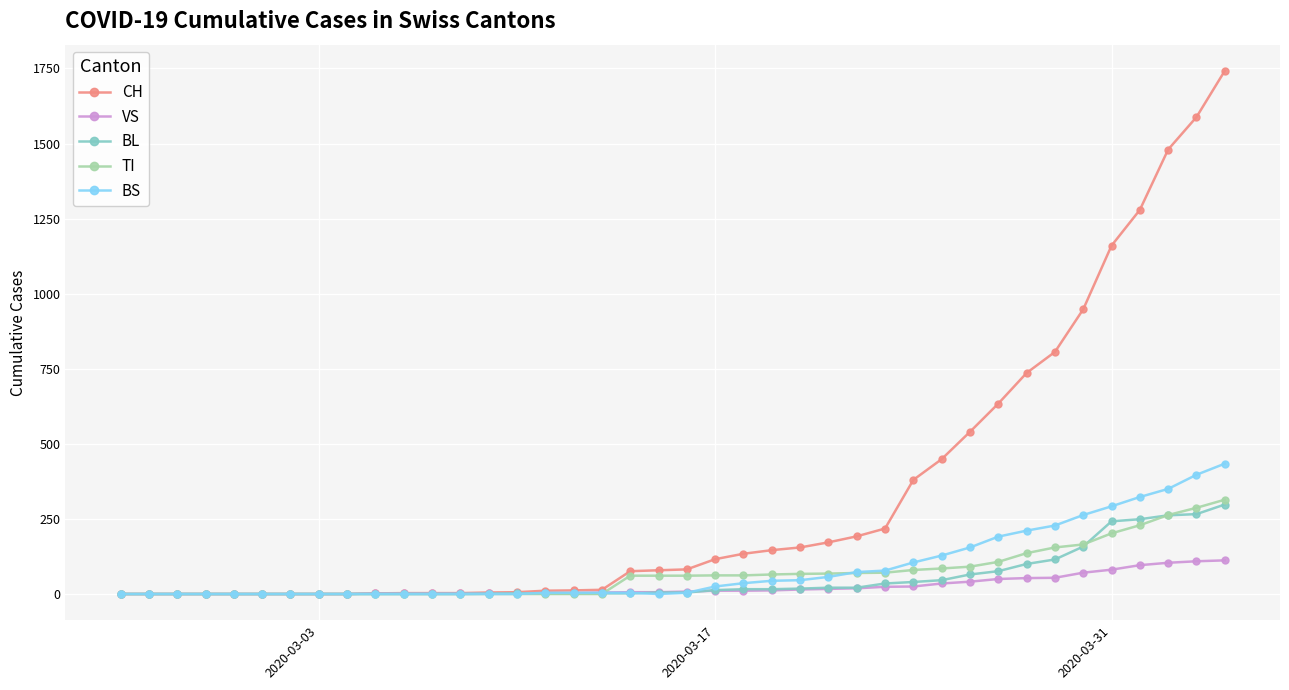

Which series has the largest total across all categories?

CH